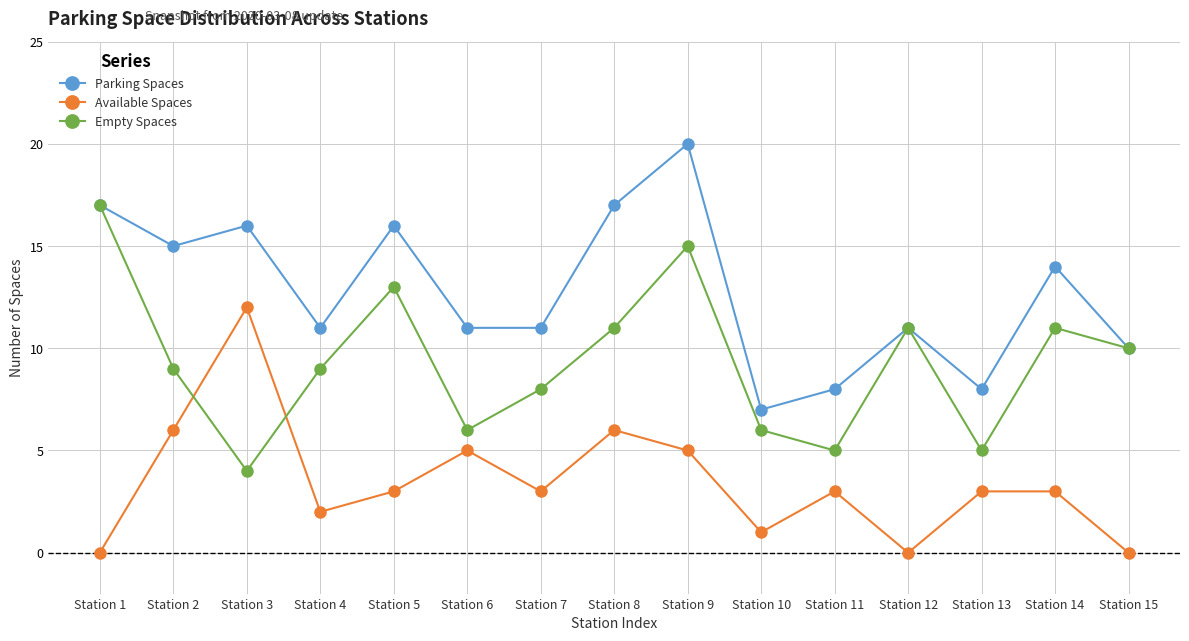

Rank the series by their maximum value, from lowest to highest.

Available Spaces, Empty Spaces, Parking Spaces